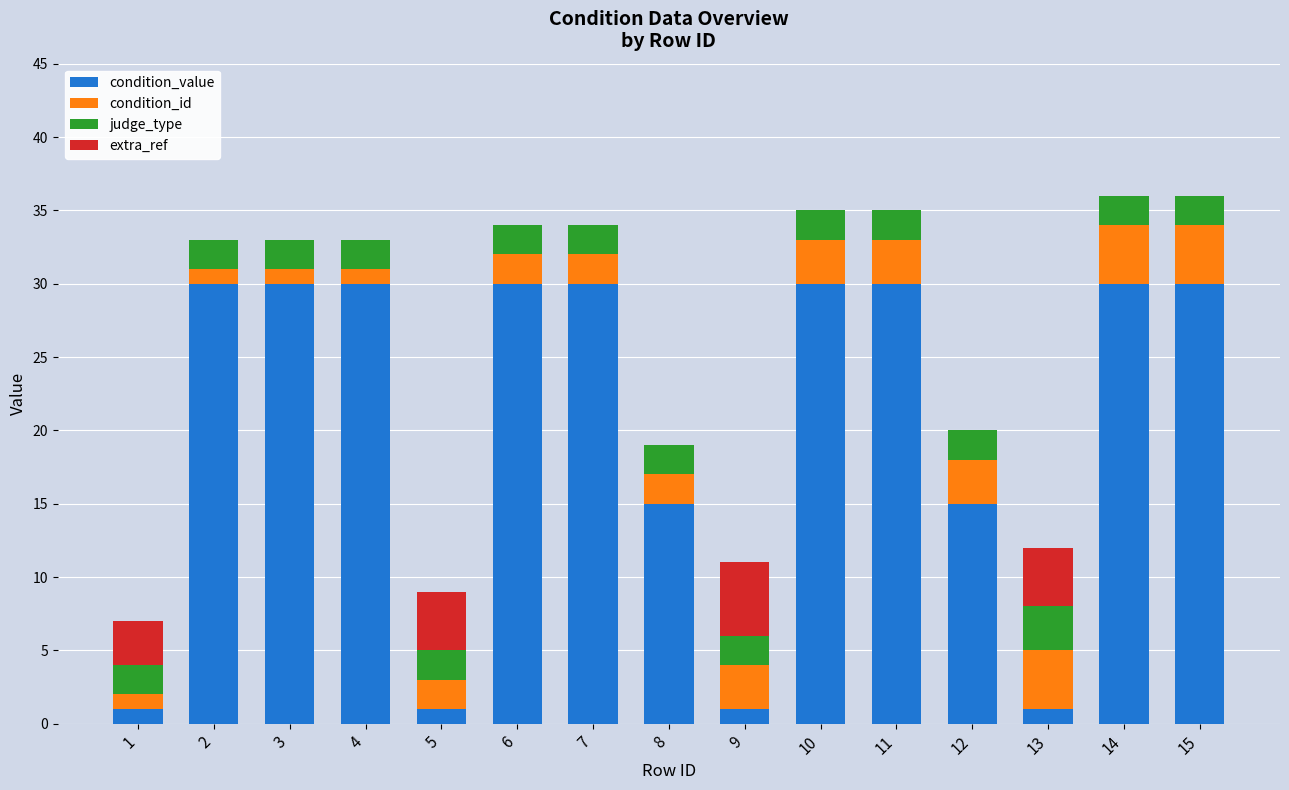

What is the total value across all series at 6?

34